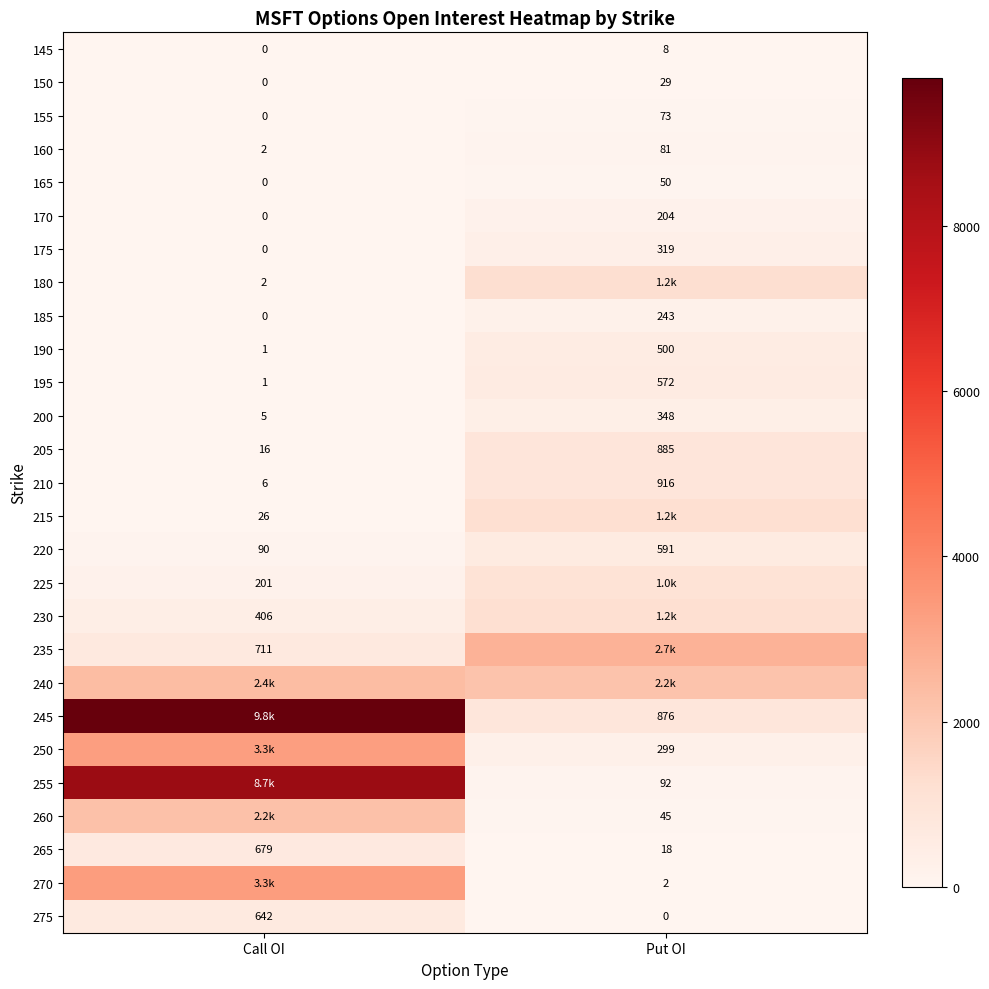

How many series are shown in this chart?

27